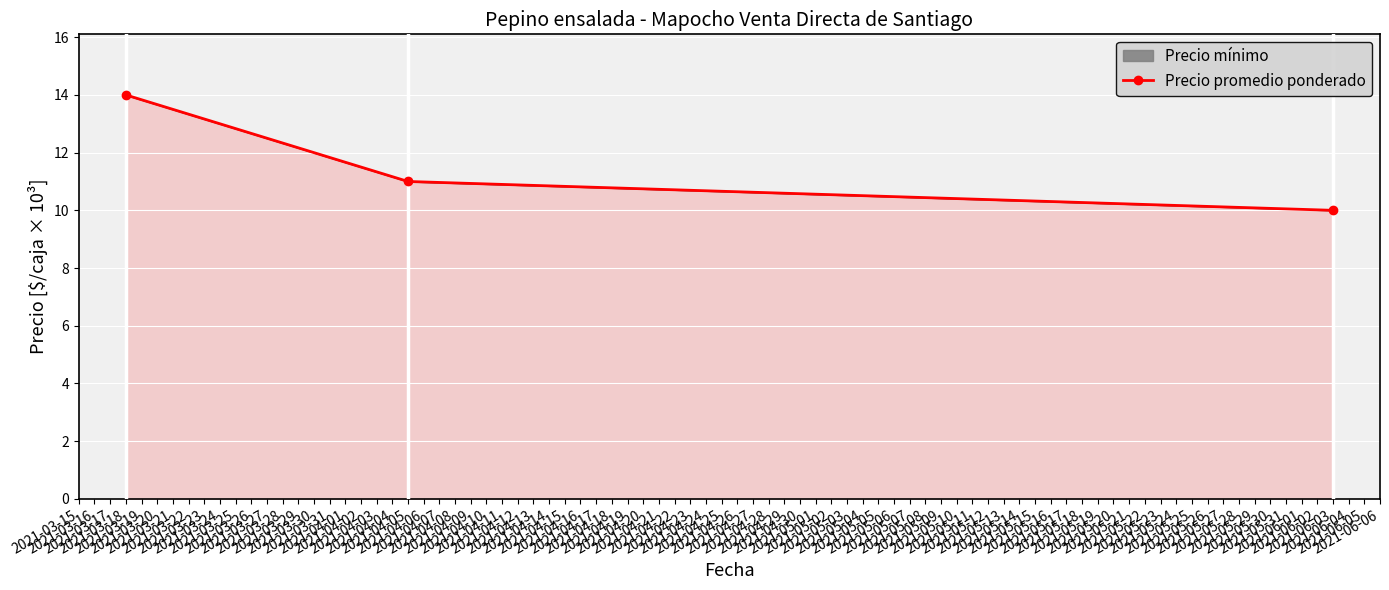

Rank the categories by value from lowest to highest.

2021-06-03, 2021-04-05, 2021-03-18